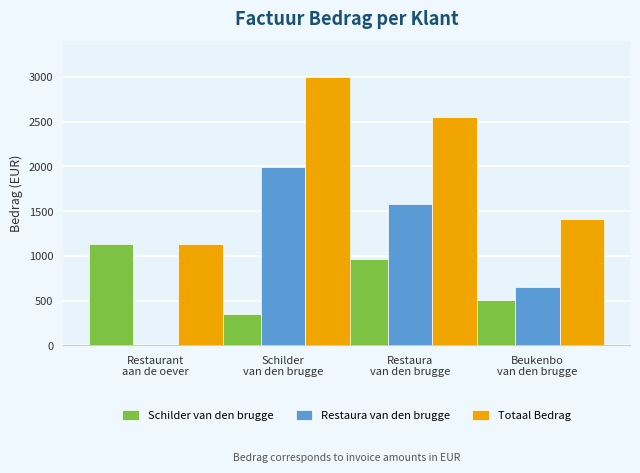

What is the sum of all Restaura van den brugge values?

4229.4